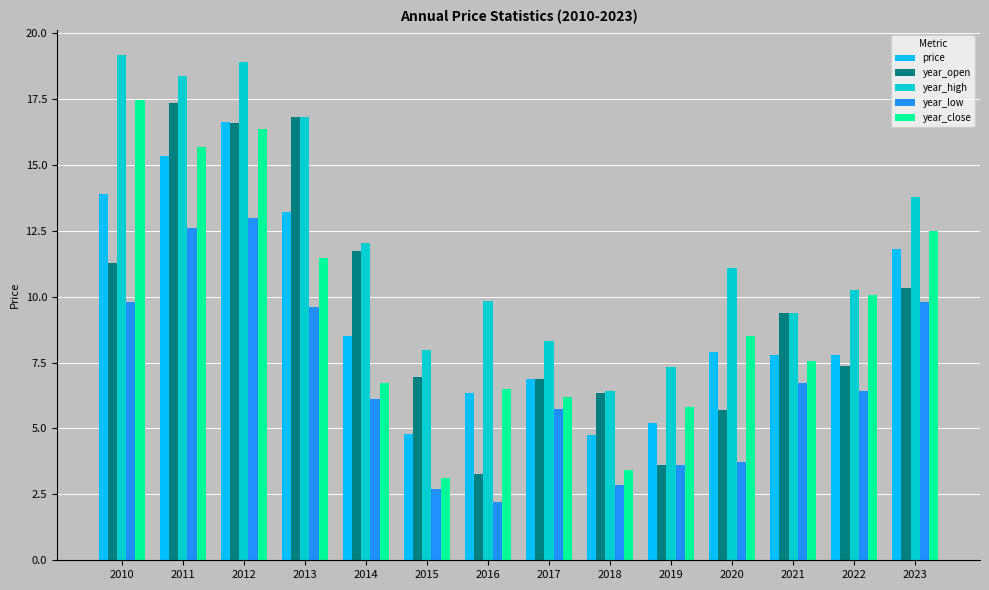

What are all the series names shown in the legend?

price, year_open, year_high, year_low, year_close